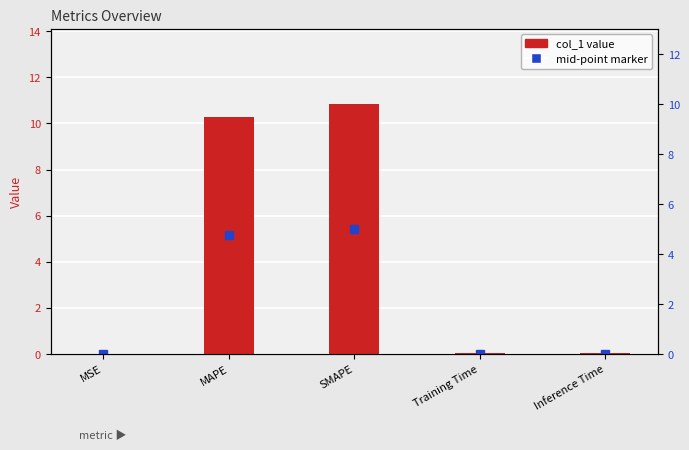

What is the label of the 1st bar from the right?

Inference Time